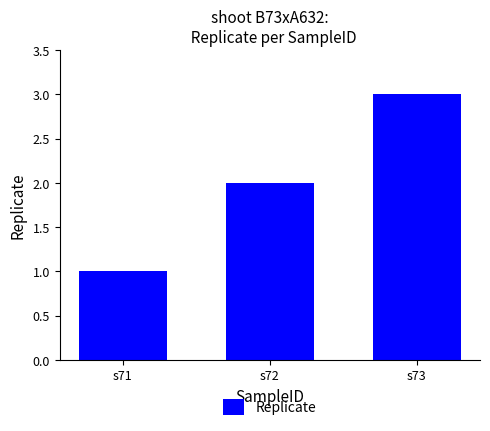

Which has a higher value, s72 or s73?

s73